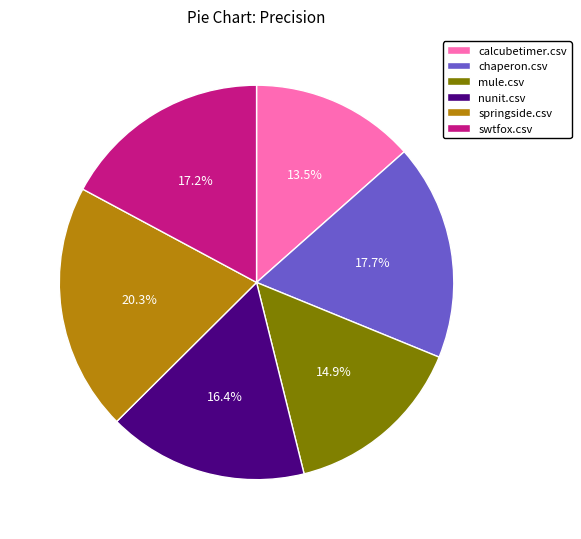

What portion of the pie excludes swtfox.csv?

82.8%